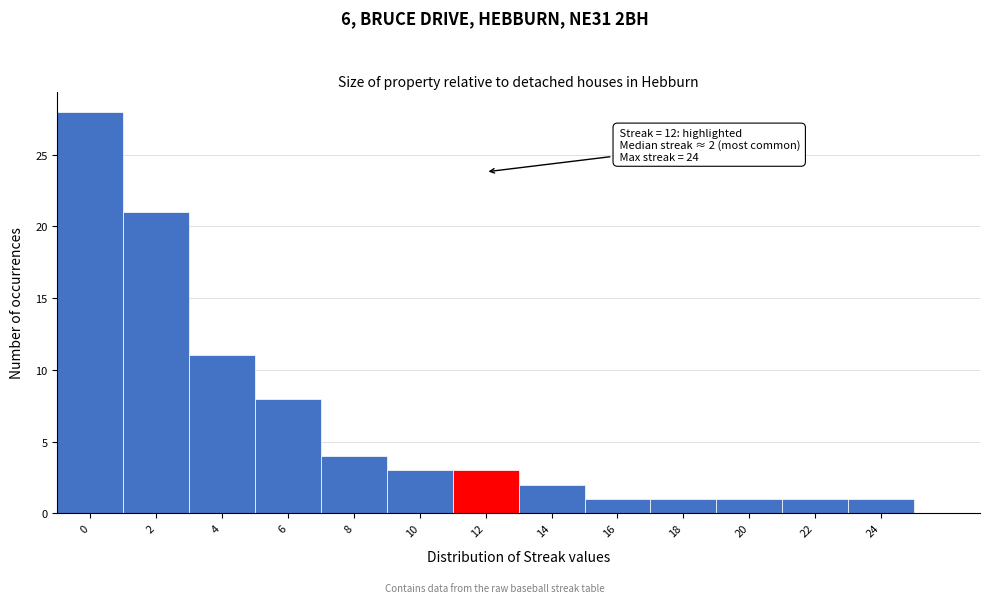

Which range on the x-axis has the tallest bar?

-1 to 1